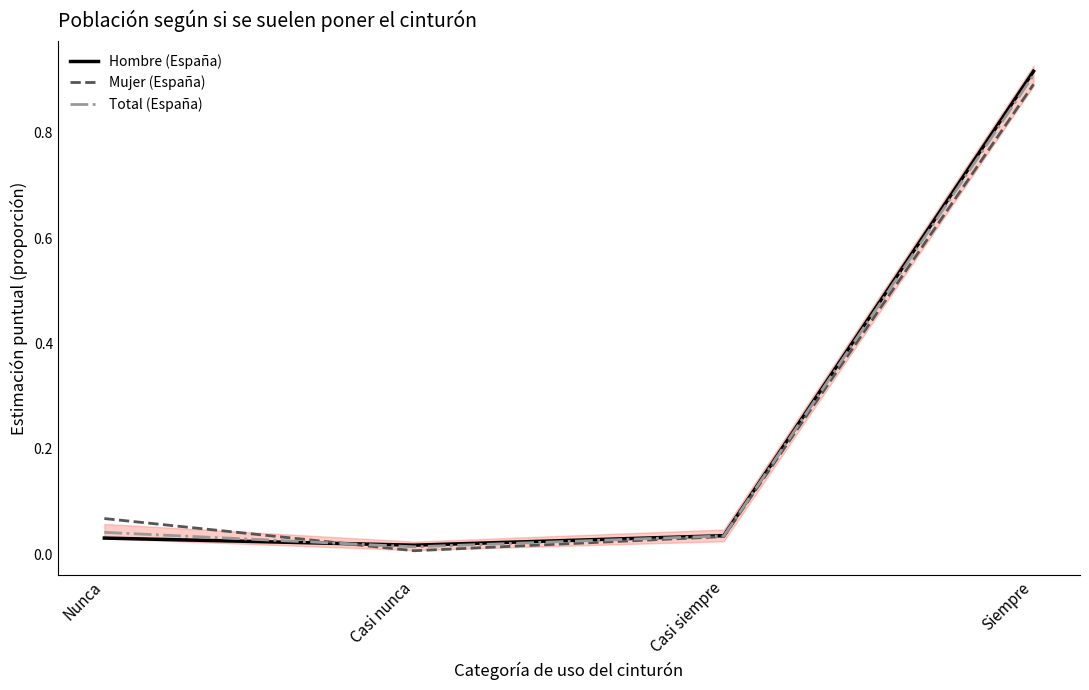

The value of Mujer (España) at Siempre is 0.4. True or false?

False